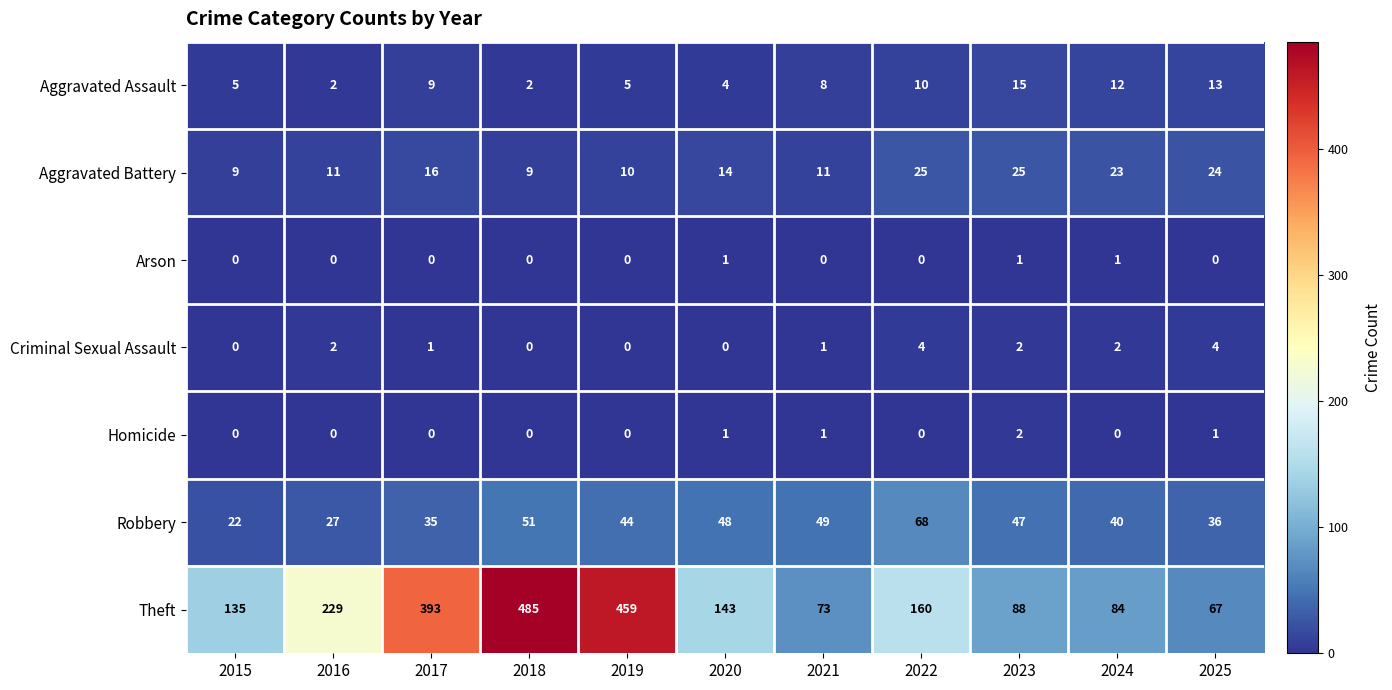

How many series are shown in this chart?

7